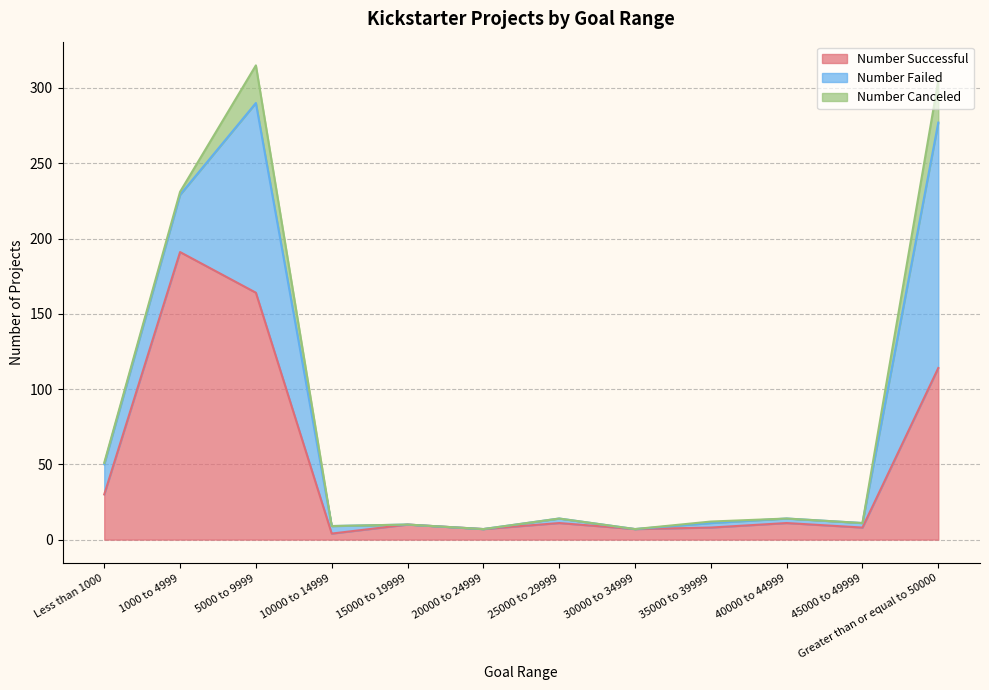

Which series has the widest spread of values?

Number Successful